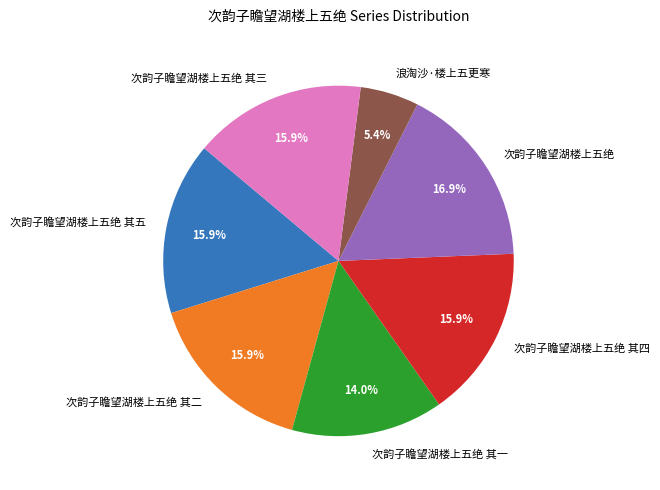

What percentage is the 浪淘沙·楼上五更寒 slice, to the nearest percent?

5%